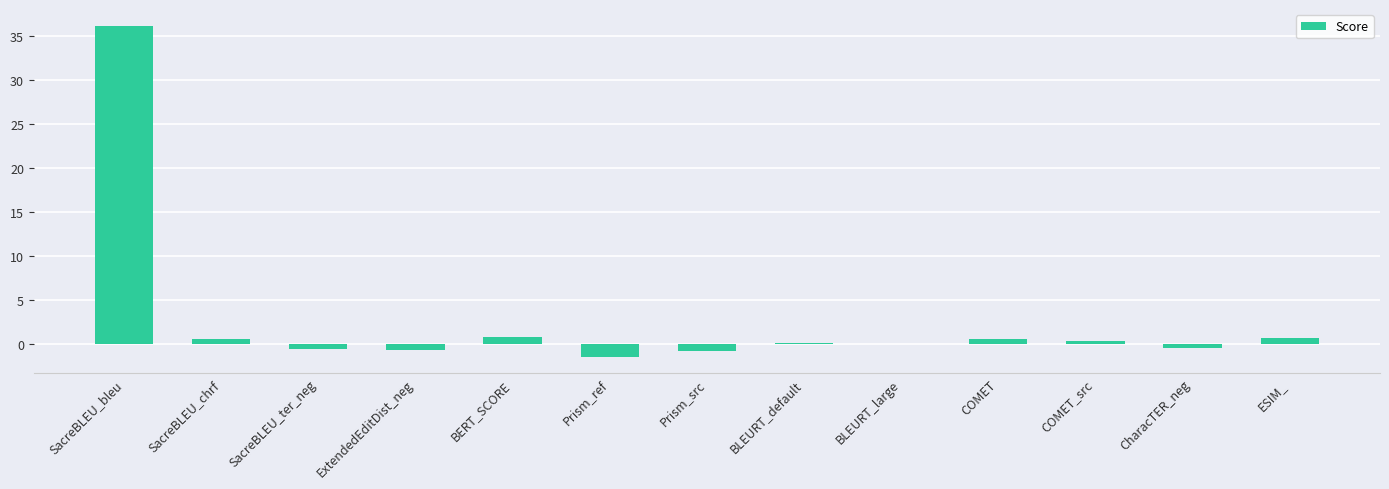

What is the greatest value displayed?

36.2